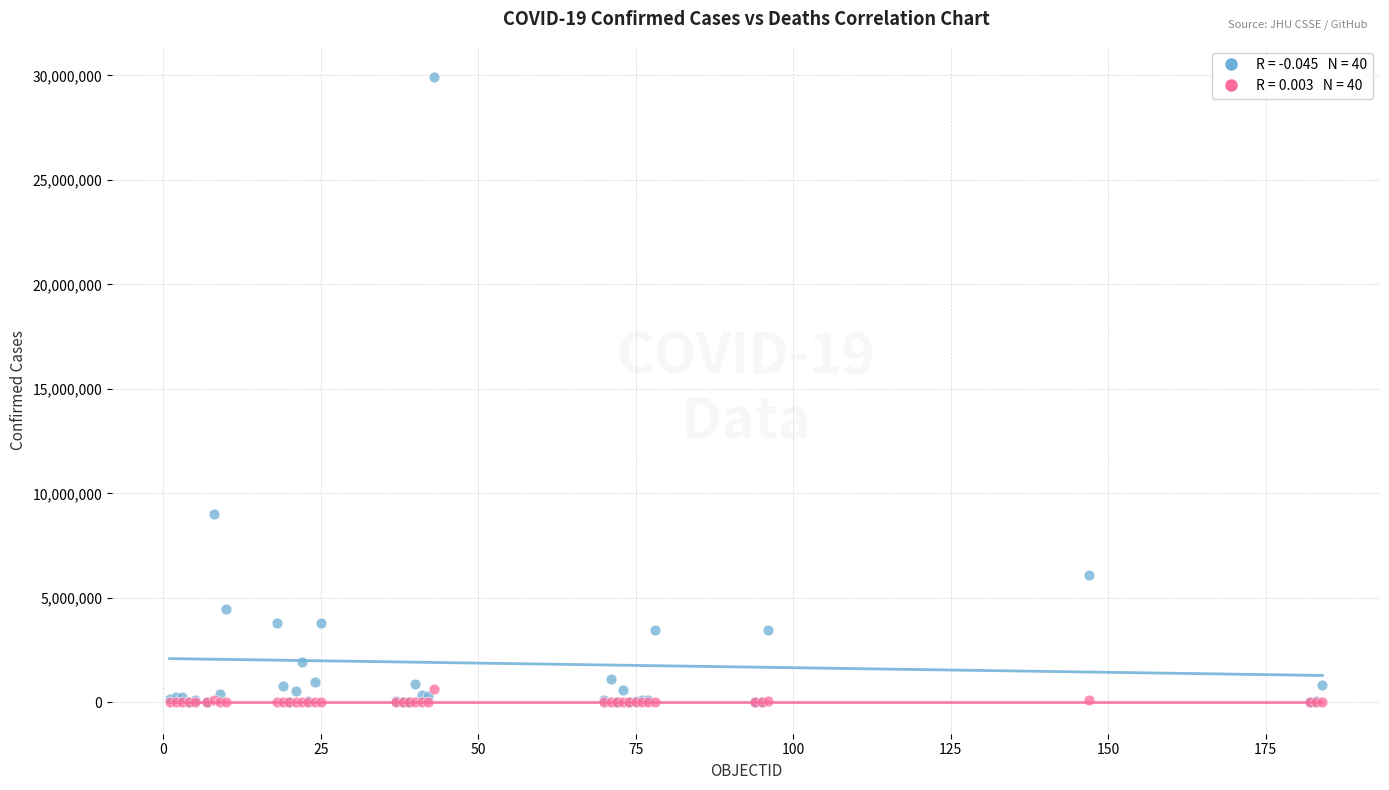

Across all series, what Y value is closest to 14960307?

9035127